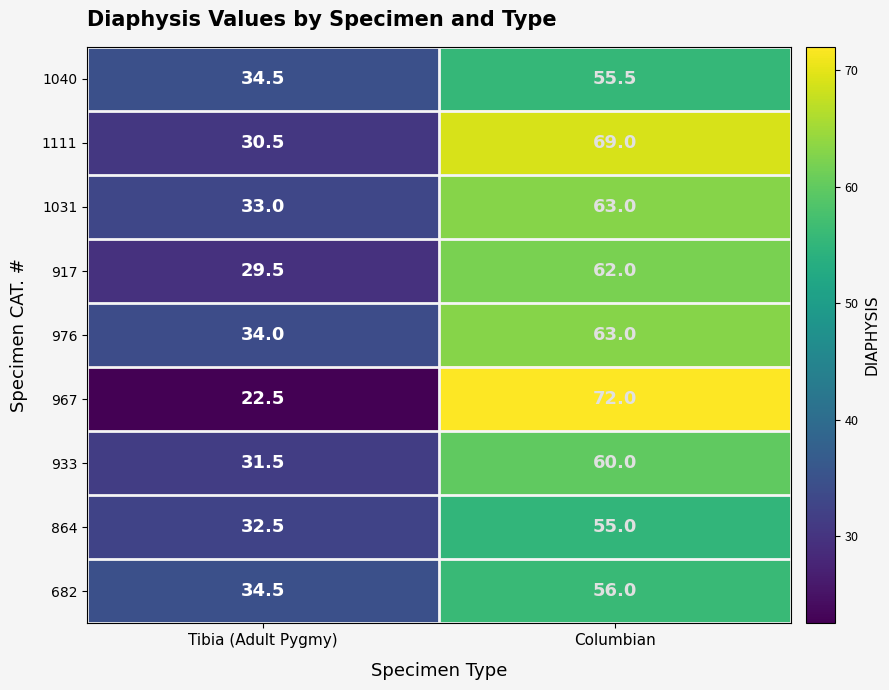

What is the difference between the maximum and minimum values in the 933 series?

28.5